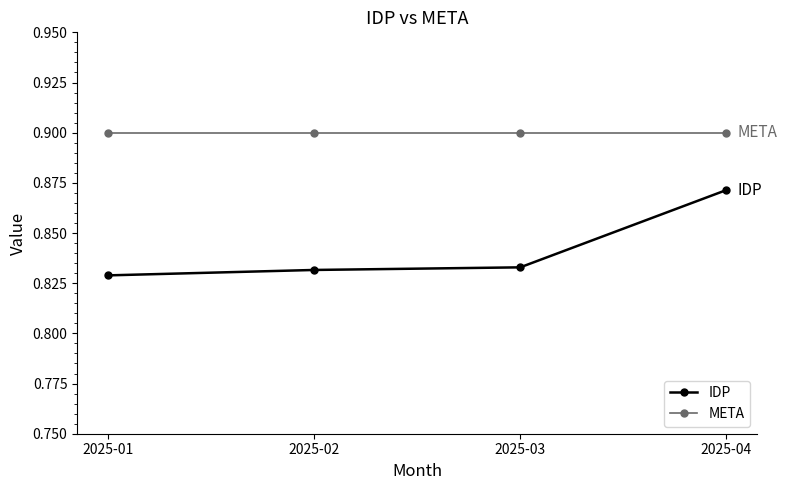

What are all the series names shown in the legend?

IDP, META